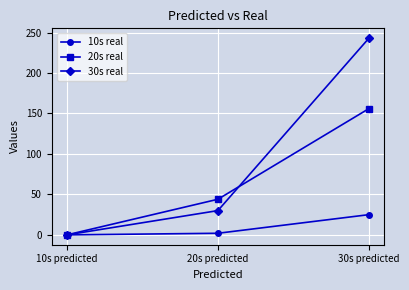

Reading right to left, list all the values displayed in this chart.

10s real: 30s predicted=25	20s predicted=2	10s predicted=0
20s real: 30s predicted=156	20s predicted=44	10s predicted=0
30s real: 30s predicted=243	20s predicted=30	10s predicted=0